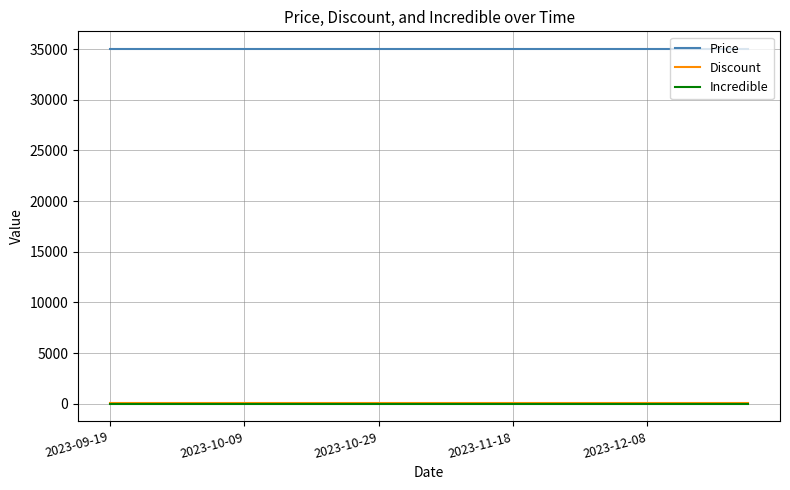

True or false: Price and Incredible cross at least once.

False